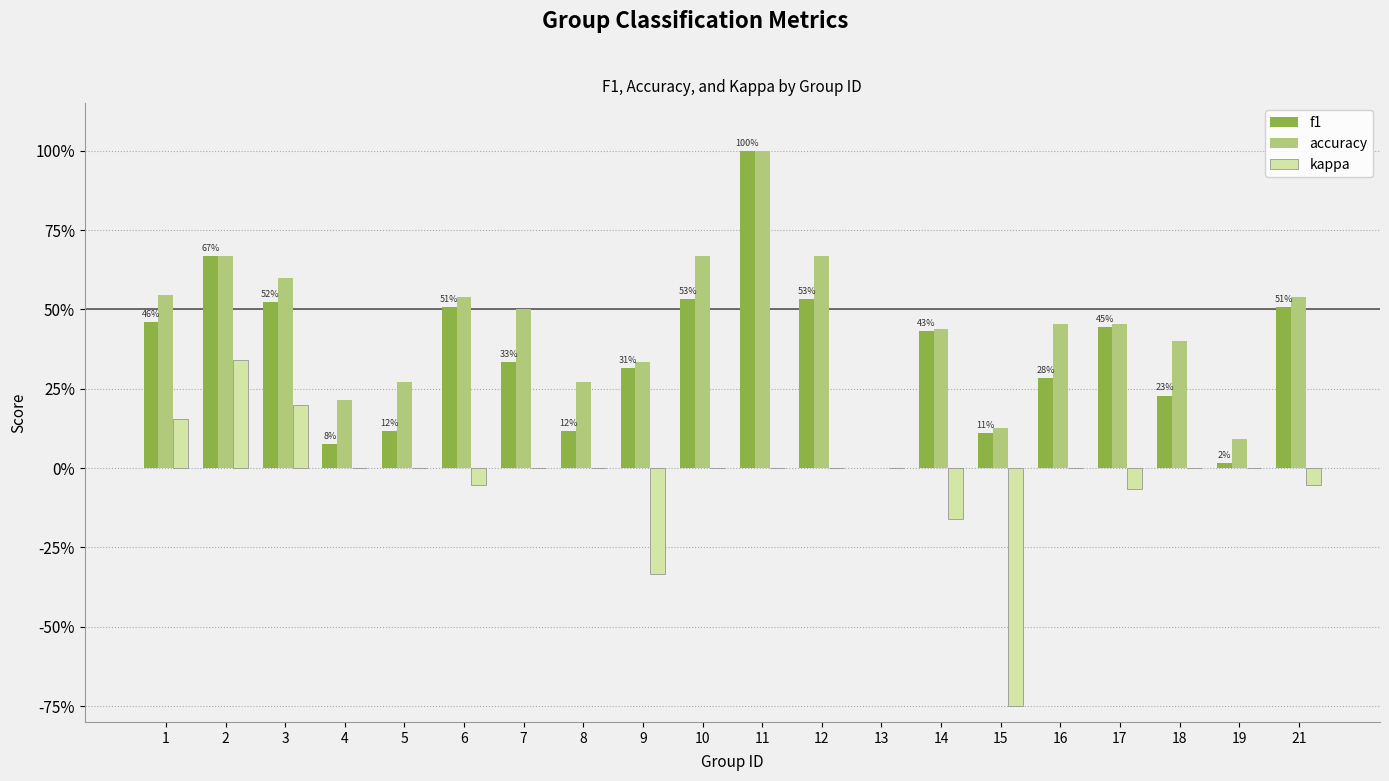

Which category has the highest value in the f1 series?

11